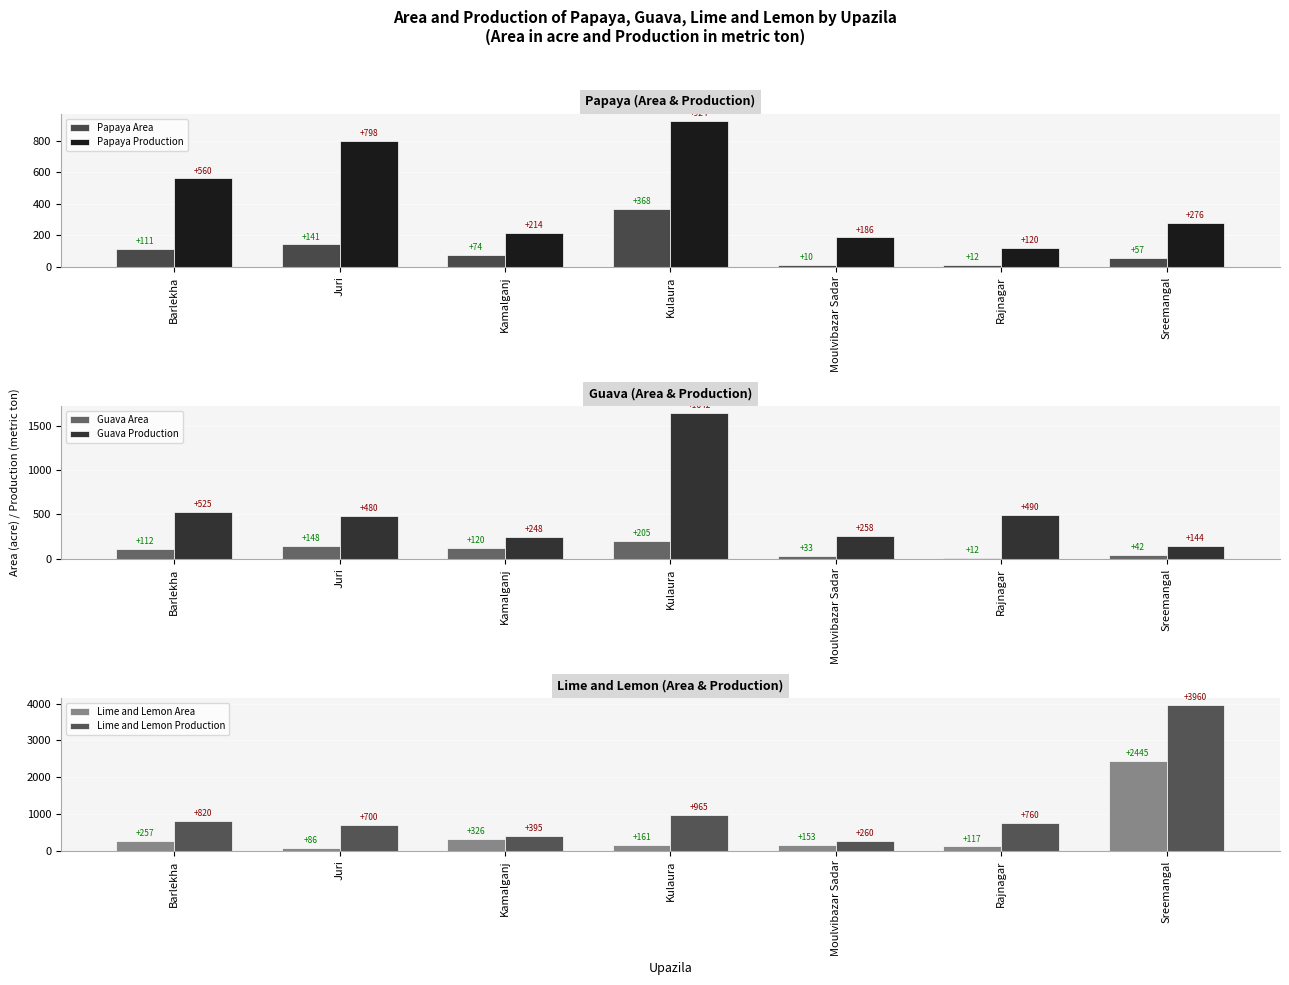

Reading left to right, transcribe all the data shown in this chart.

Papaya Area: 111	141	74	368	10	12	57
Papaya Production: 560	798	214	924	186	120	276
Guava Area: 112	148	120	205	33	12	42
Guava Production: 525	480	248	1642	258	490	144
Lime and Lemon Area: 257	86	326	161	153	117	2445
Lime and Lemon Production: 820	700	395	965	260	760	3960